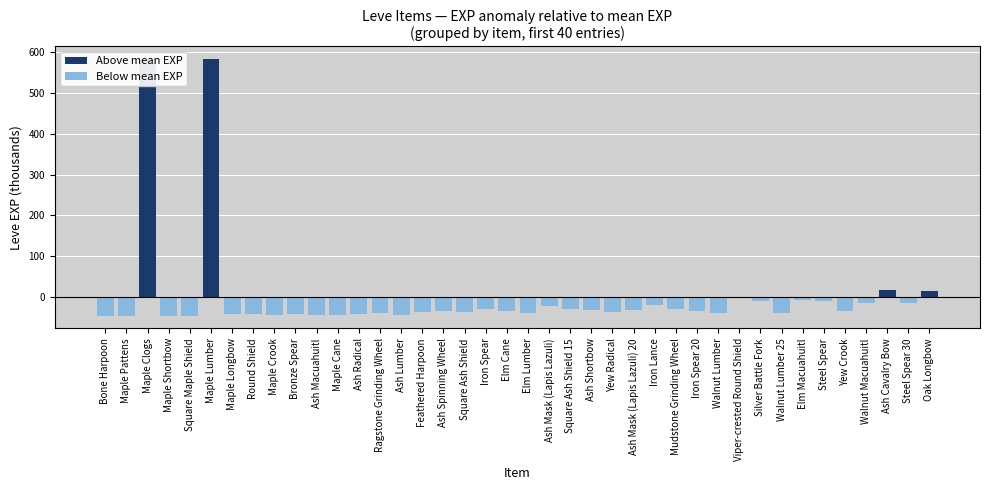

Is the value of Below mean EXP at Ragstone Grinding Wheel greater than the value of Above mean EXP at Square Ash Shield 15?

No